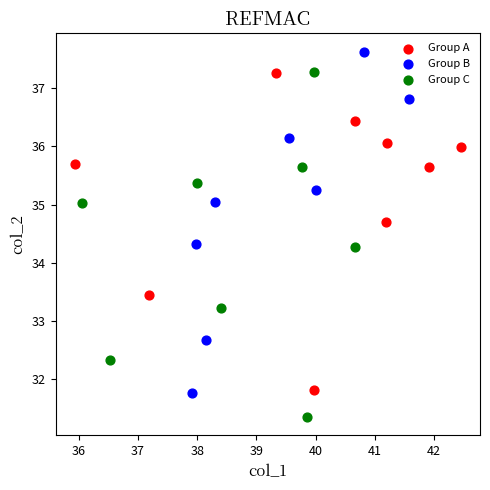

What are all the series names shown in the legend?

Group A, Group B, Group C